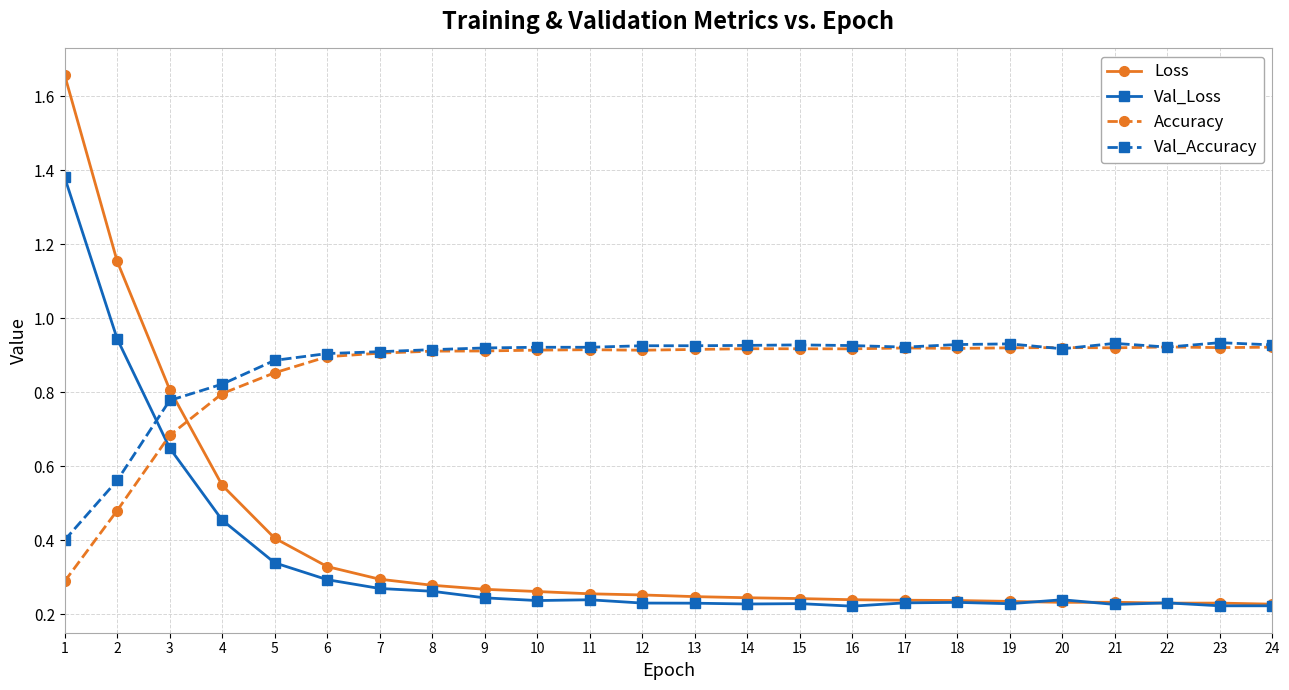

At which category is the sum across all series the highest?

1